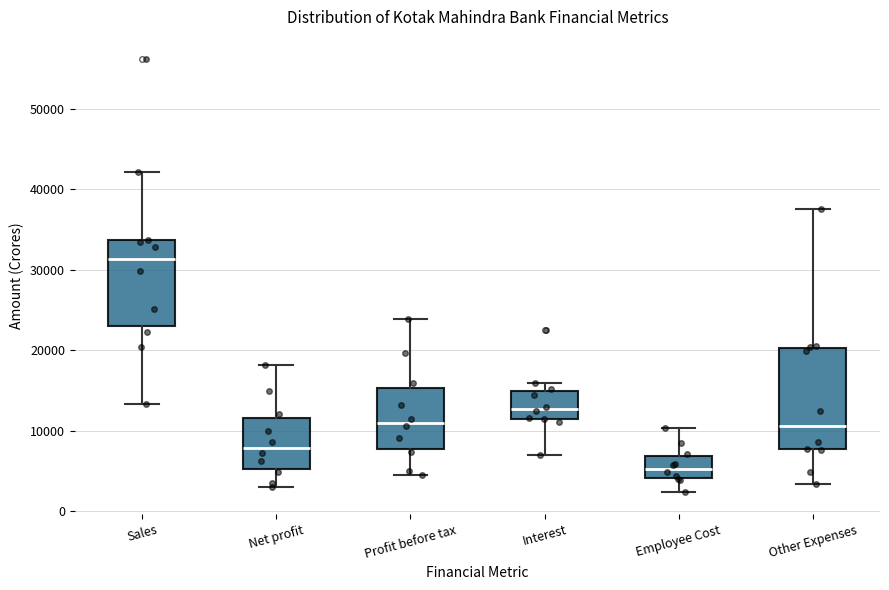

Reading left to right, read every box against the y-axis: the position of its median line, the range the box covers, and the ends of its whiskers. The values are not printed on the chart, so give them approximately, as read against the axis.

Sales: median 31000, box 23000 to 34000, whiskers 13000 to 42000
Net profit: median 8000, box 5000 to 12000, whiskers 3000 to 18000
Profit before tax: median 11000, box 8000 to 15000, whiskers 5000 to 24000
Interest: median 13000, box 11000 to 15000, whiskers 7000 to 16000
Employee Cost: median 5000, box 4000 to 7000, whiskers 2000 to 10000
Other Expenses: median 11000, box 8000 to 20000, whiskers 3000 to 37000